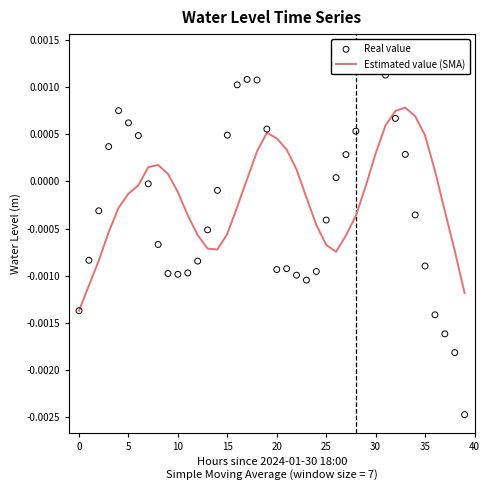

At how many categories does at least one series exceed 0?

26